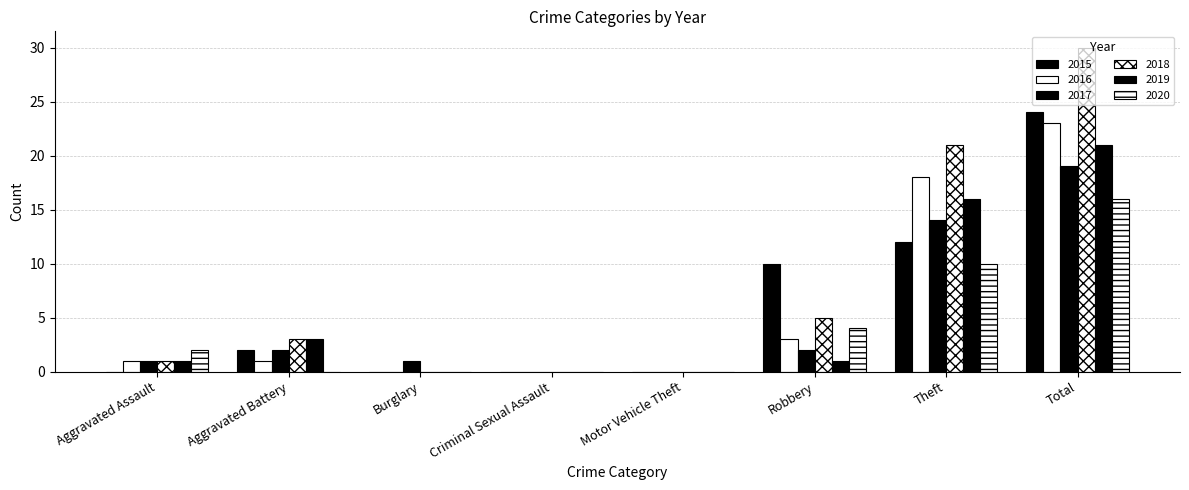

What is the difference between the maximum and minimum values in the 2017 series?

19